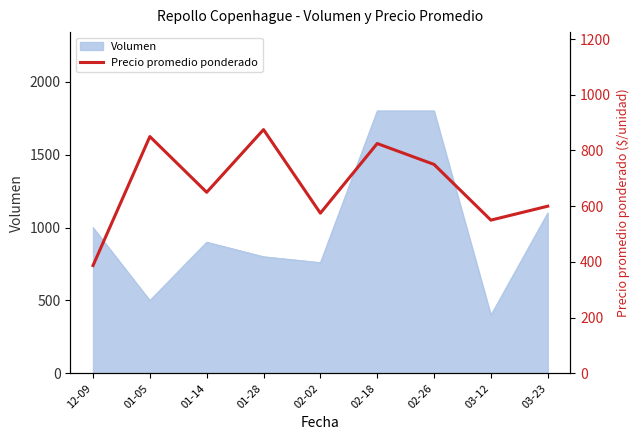

Reading left to right, extract all data points from this chart.

12-09=387	01-05=850	01-14=650	01-28=875	02-02=575	02-18=825	02-26=750	03-12=550	03-23=600